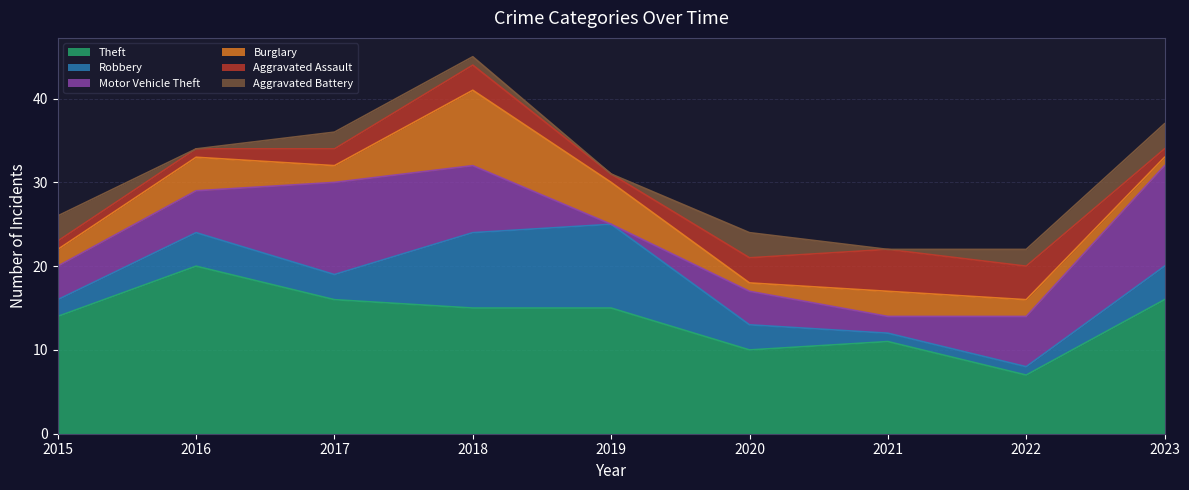

At which category does Robbery reach its first local valley?

2017